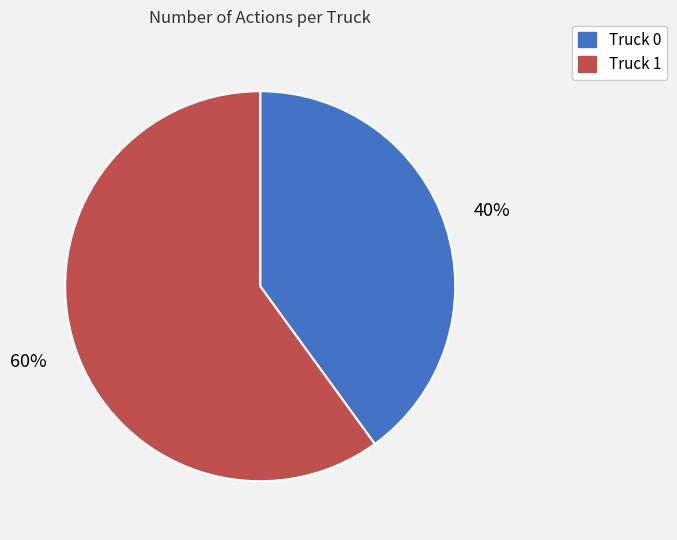

What is the ratio of the value at Truck 0 to the value at Truck 1?

0.7